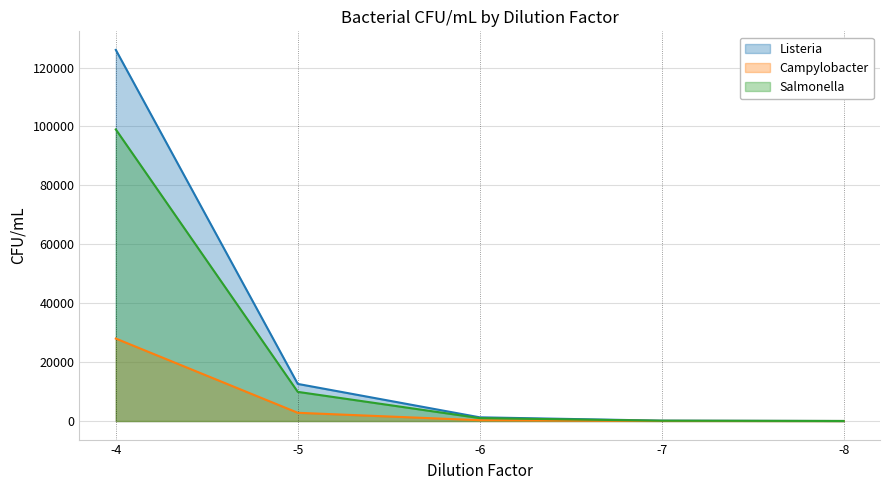

At -6, list the series in order from smallest to largest.

Campylobacter, Salmonella, Listeria